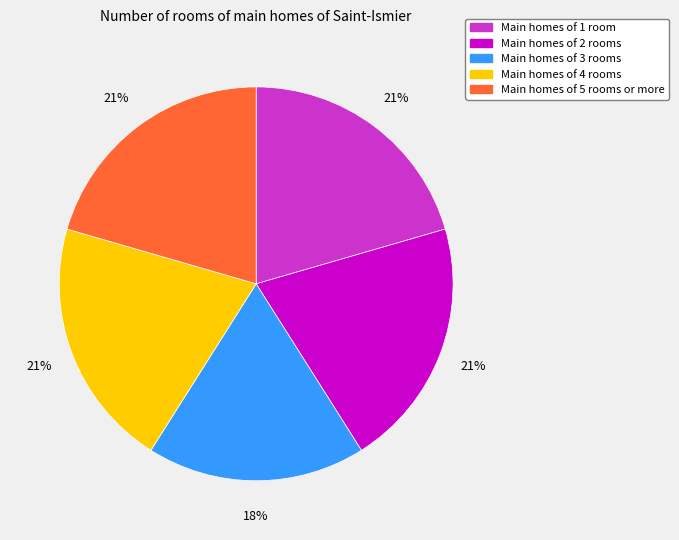

Is Main homes of 3 rooms the majority of the pie?

No